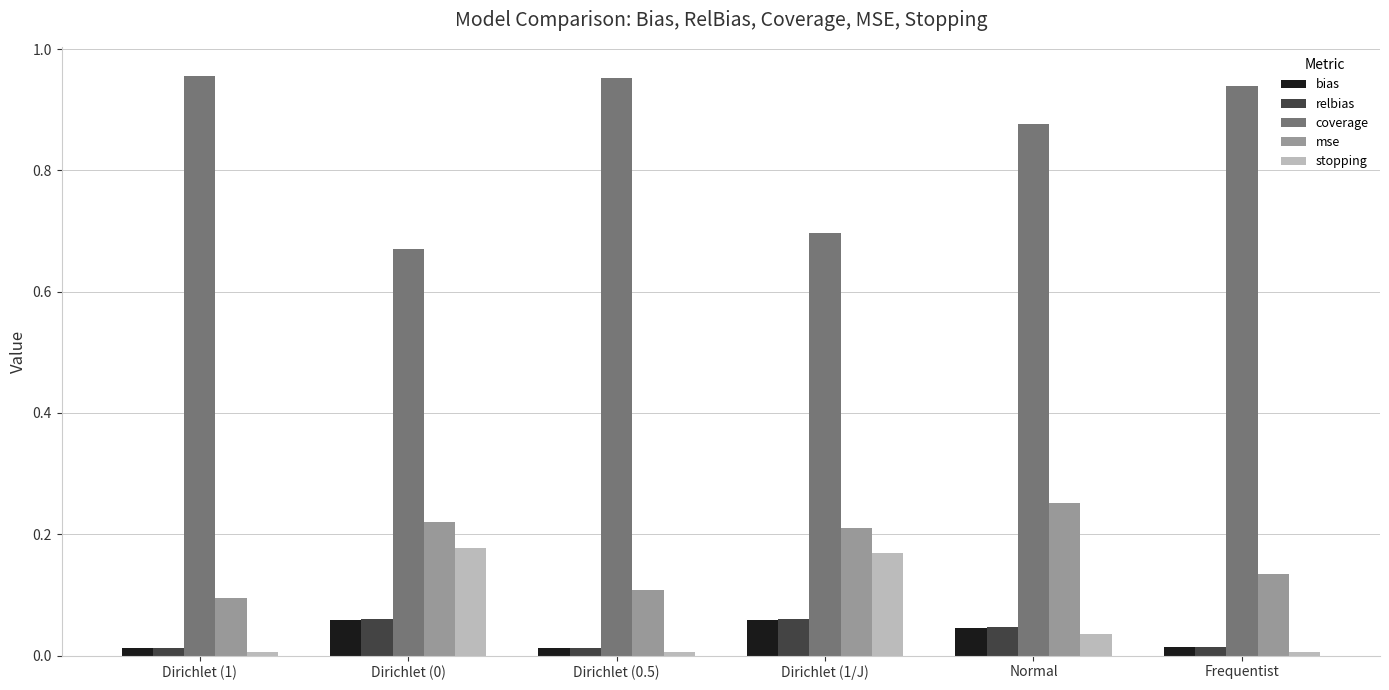

What is the sum of all coverage values?

5.1